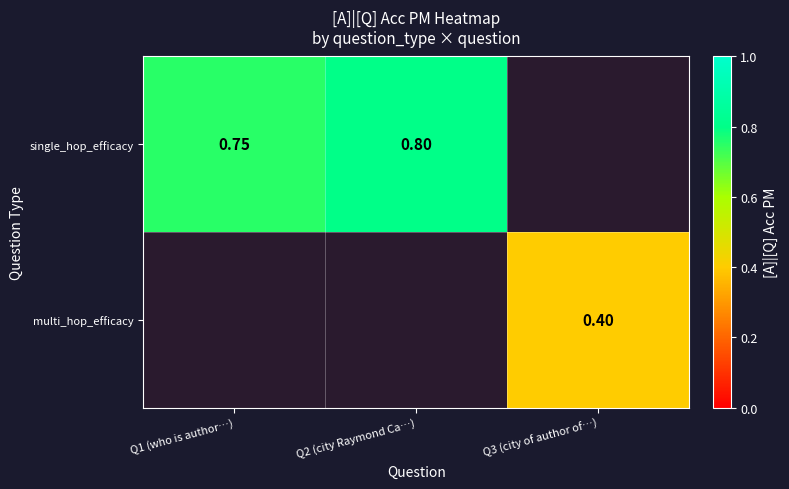

Rank the series by their average value, from highest to lowest.

single_hop_efficacy, multi_hop_efficacy